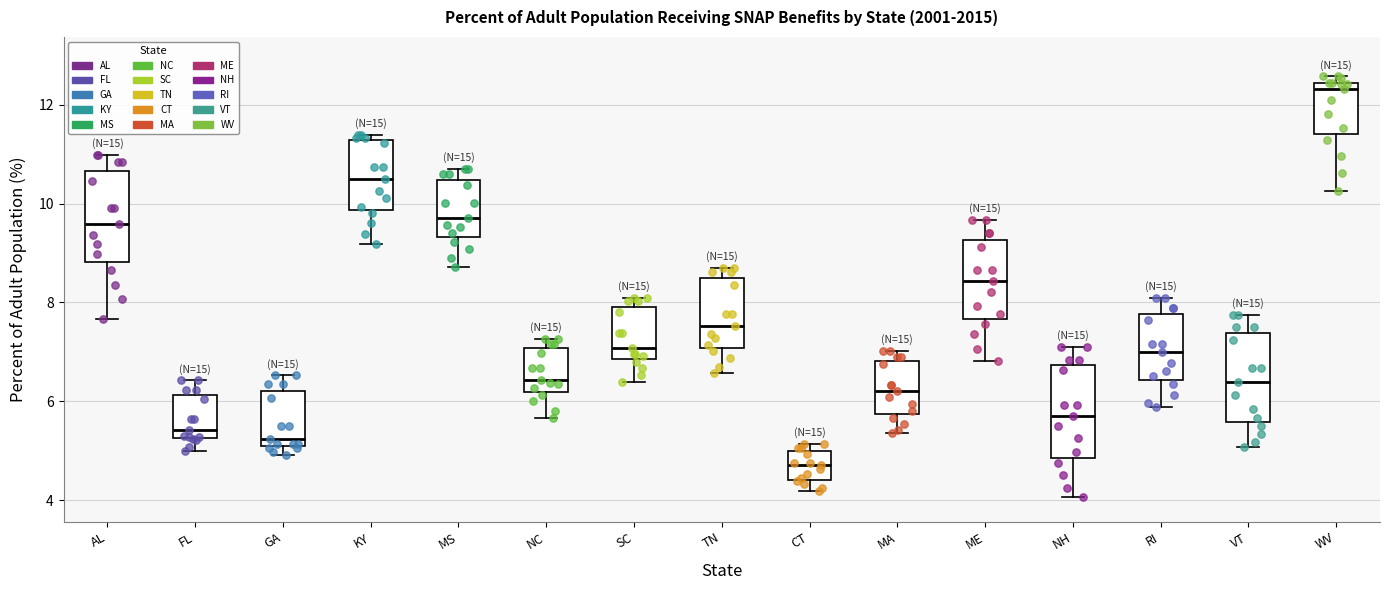

Which box has the highest median line?

WV